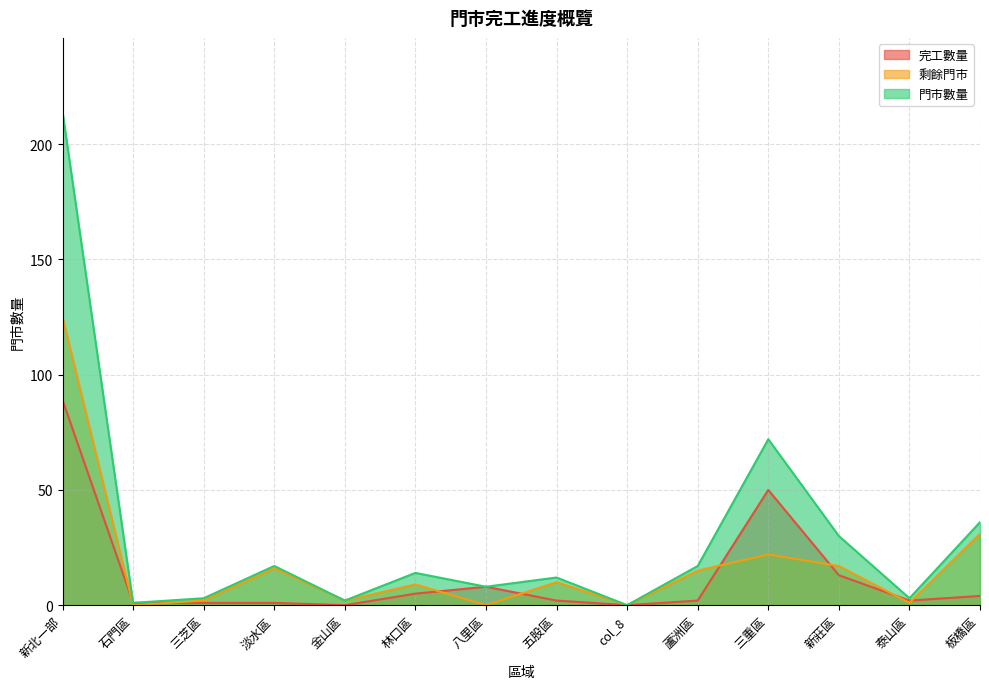

Does the chart display data point markers on the line(s)?

No